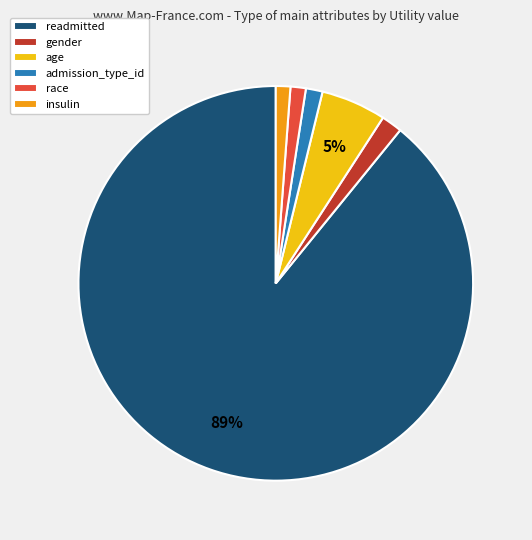

Is there any slice that represents more than half of the pie?

Yes